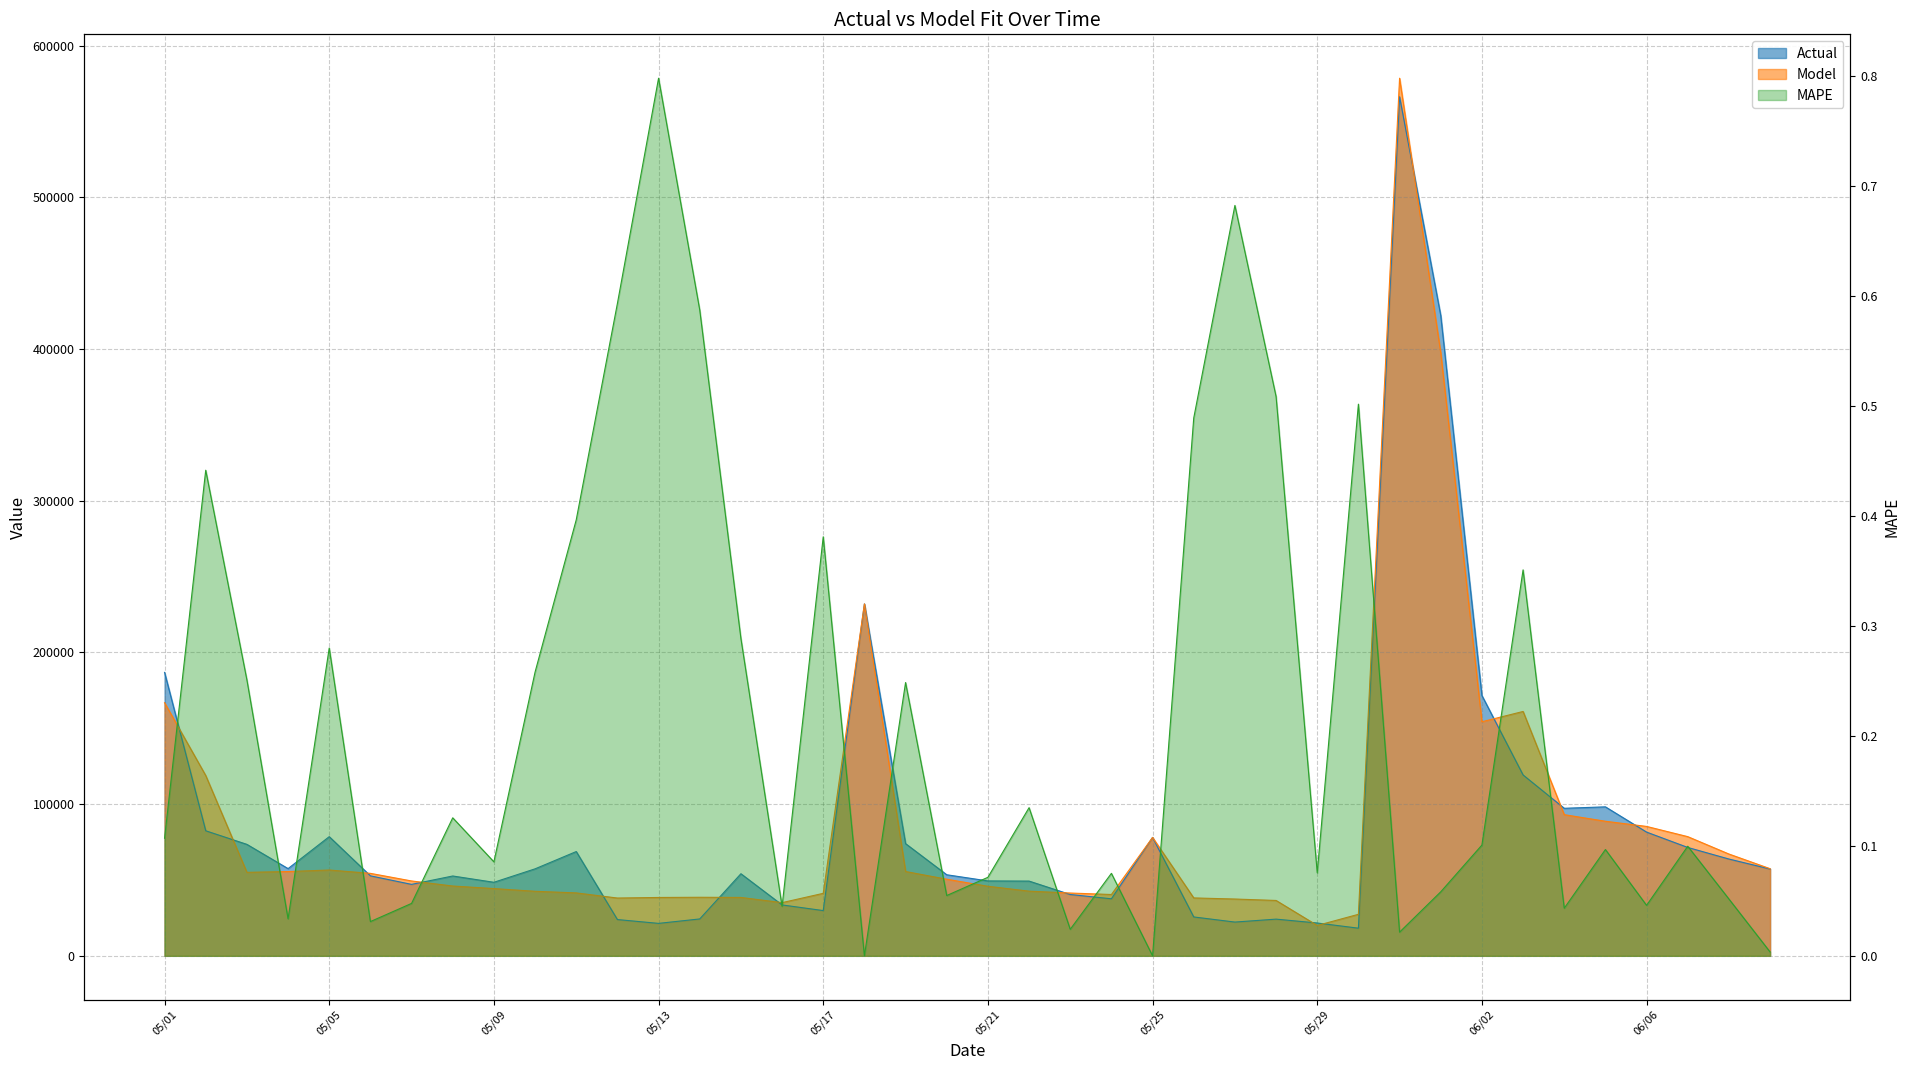

Is it true that Actual equals 27457.1 at 05/08?

False